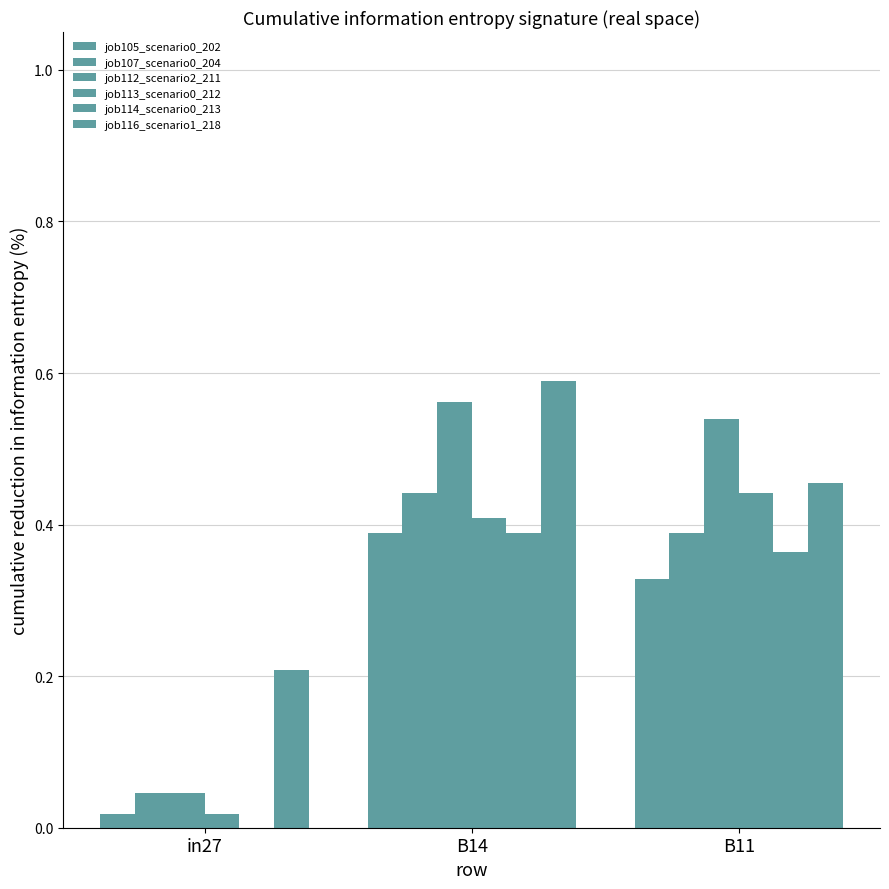

Does the chart contain stacked bars?

No